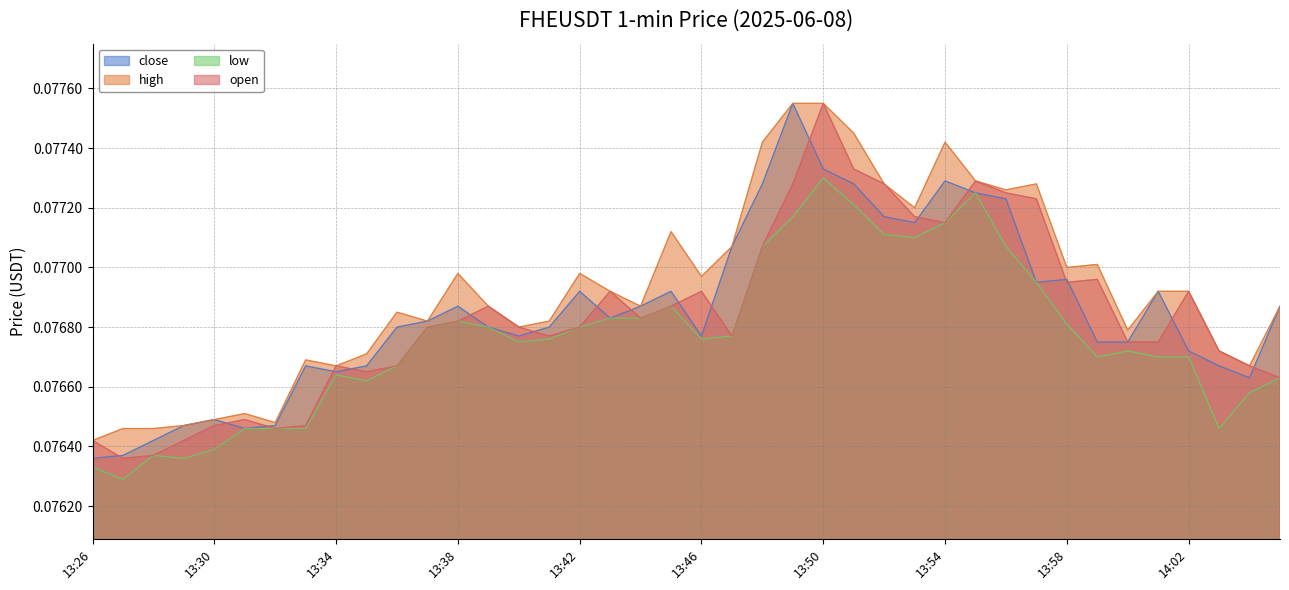

At which category does low reach its first local peak?

13:28